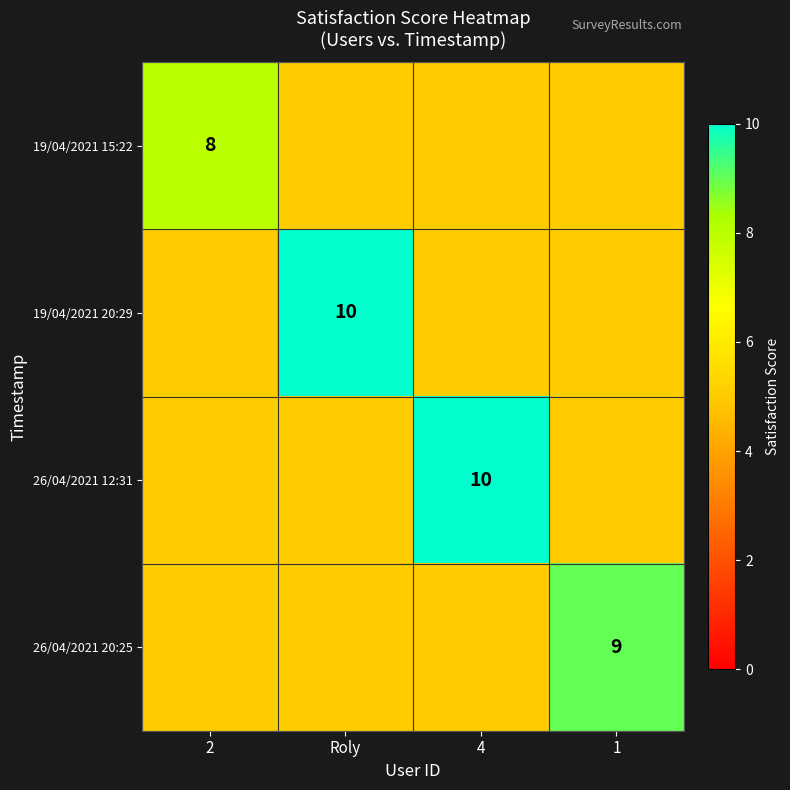

At 4, list the series in order from largest to smallest.

19/04/2021 15:22, 19/04/2021 20:29, 26/04/2021 12:31, 26/04/2021 20:25